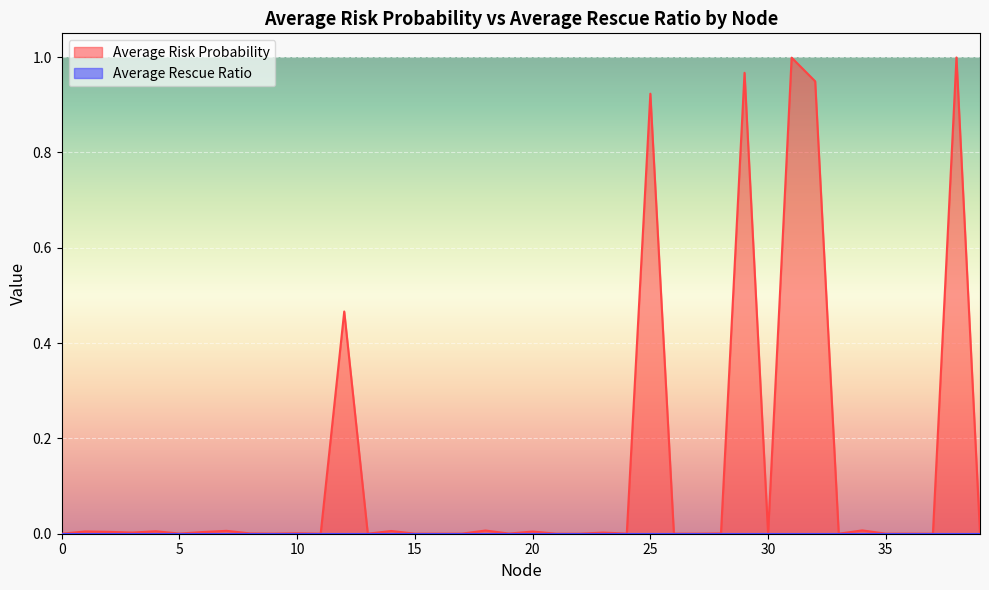

What is the difference between the values at 14 and 32?

0.9